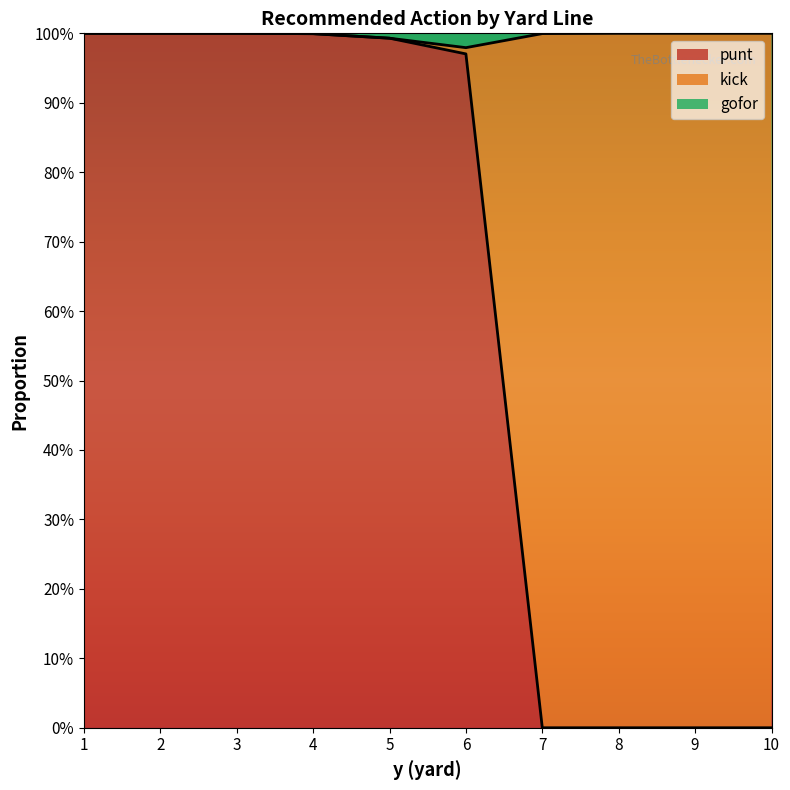

What are all the series names shown in the legend?

punt, kick, gofor